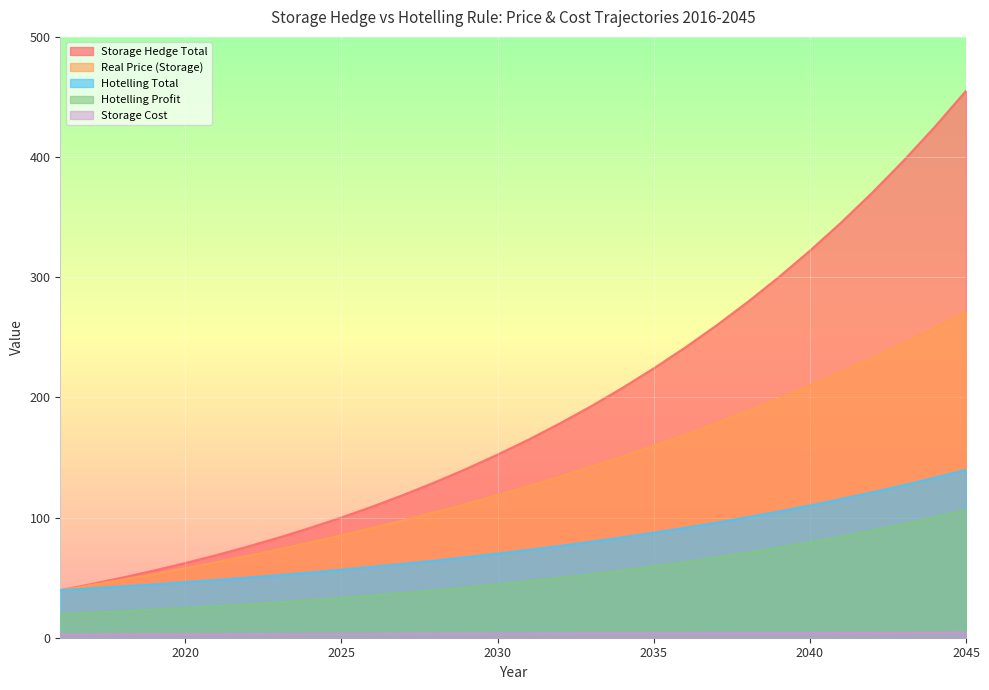

Does the chart display data point markers on the line(s)?

No